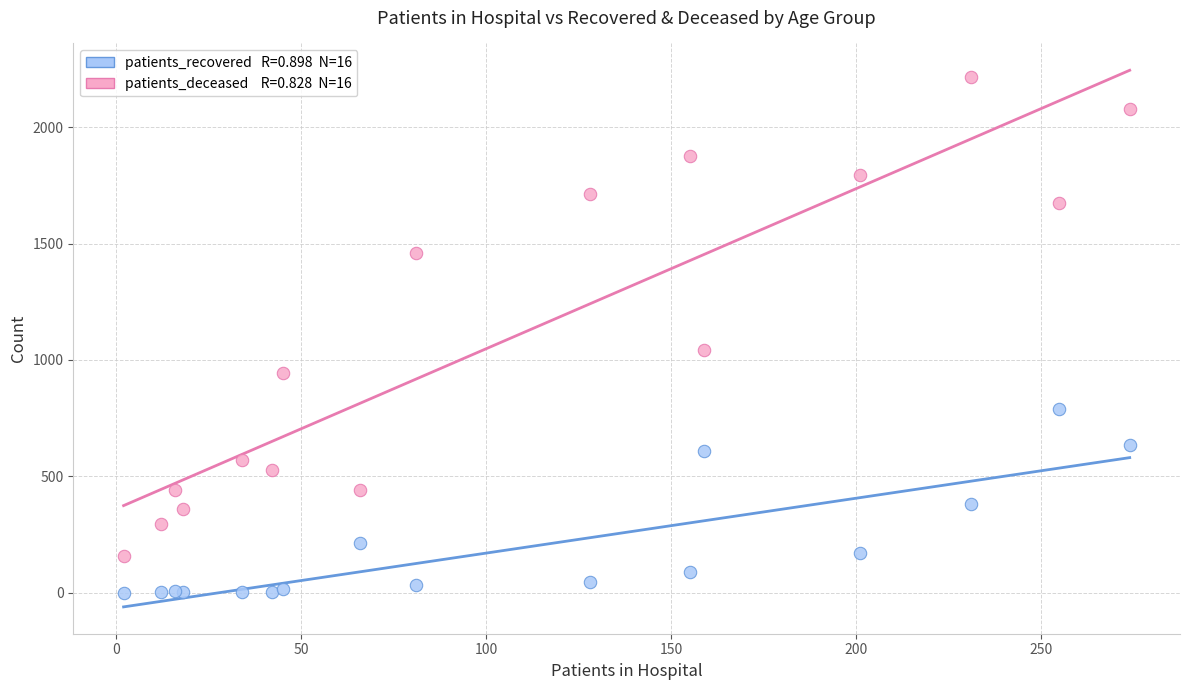

Across all series, what Y value is closest to 1109?

1041